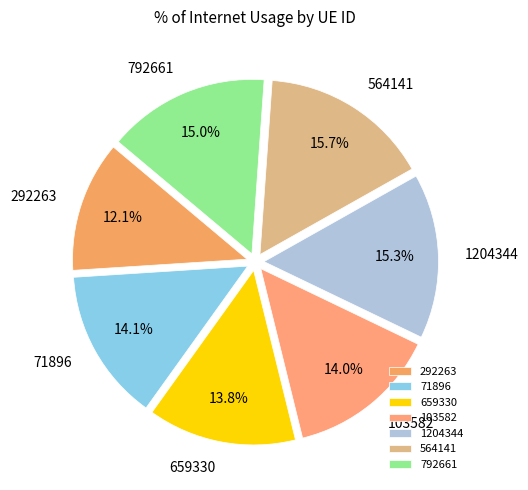

Is 1204344 the majority of the pie?

No